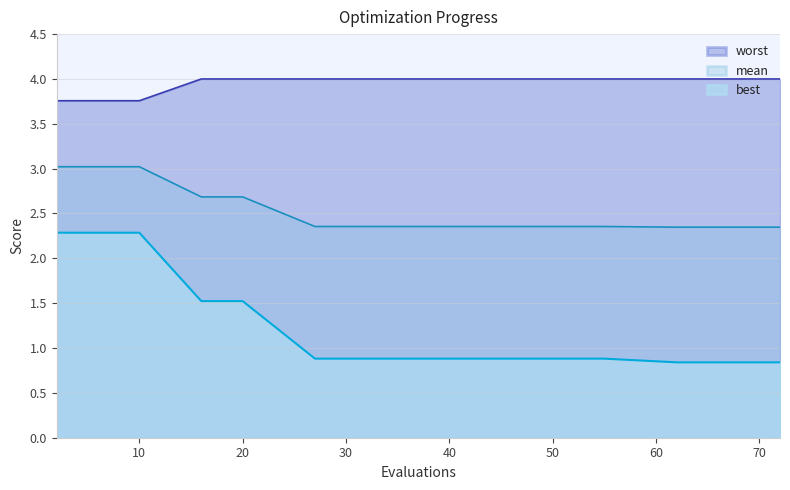

What is the greatest value displayed?

4.0